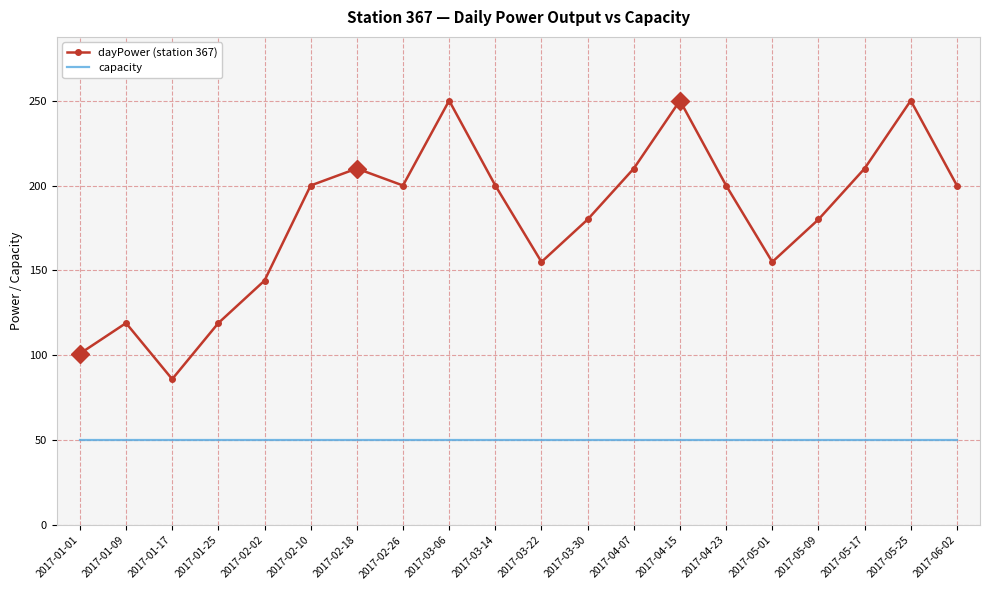

Between 2017-05-09 and 2017-05-25, which series saw the biggest shift?

dayPower (station 367)